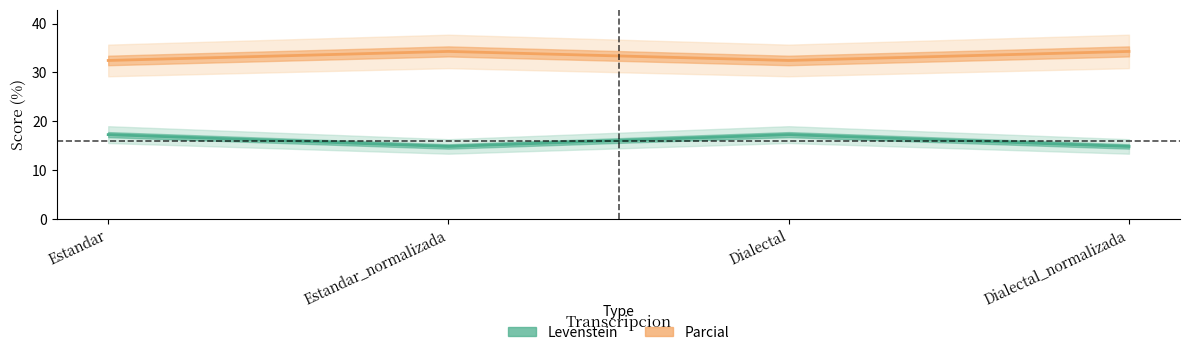

The value of Levenstein at Dialectal_normalizada is 14.8. True or false?

True